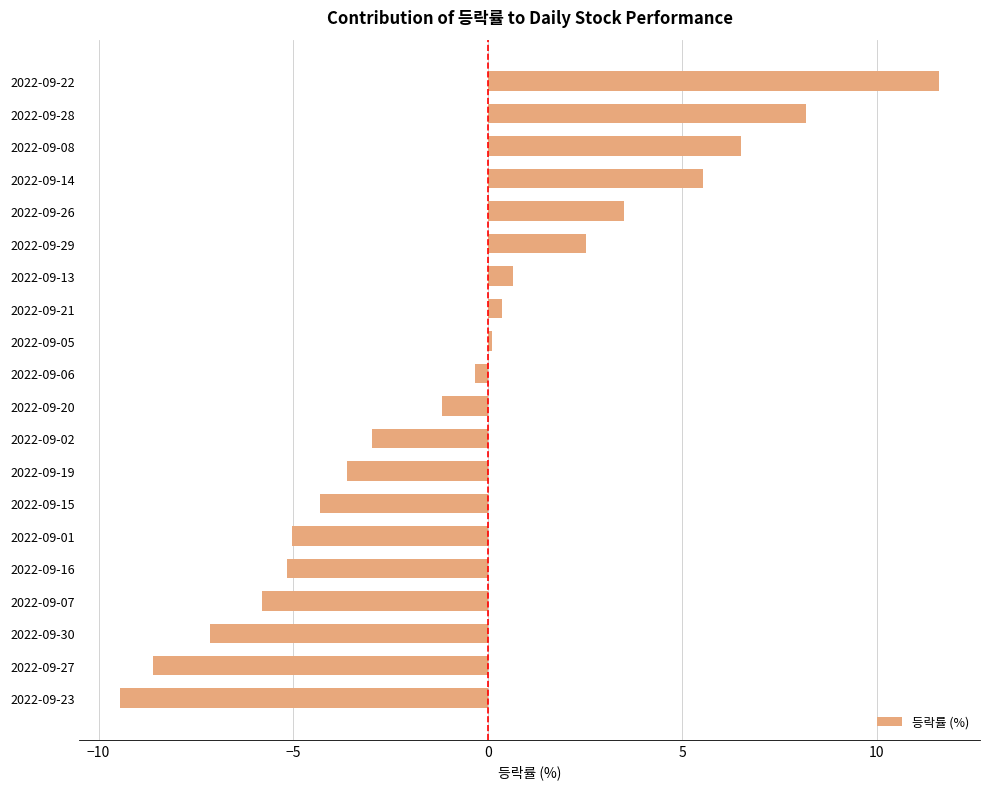

Which label corresponds to the smallest value in the chart?

2022-09-23